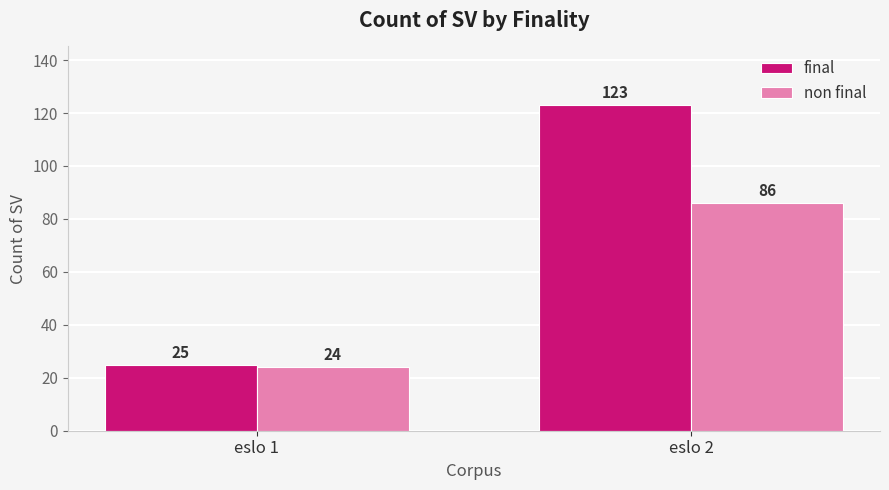

What is the value of the non final bar at the 2nd from the left?

86